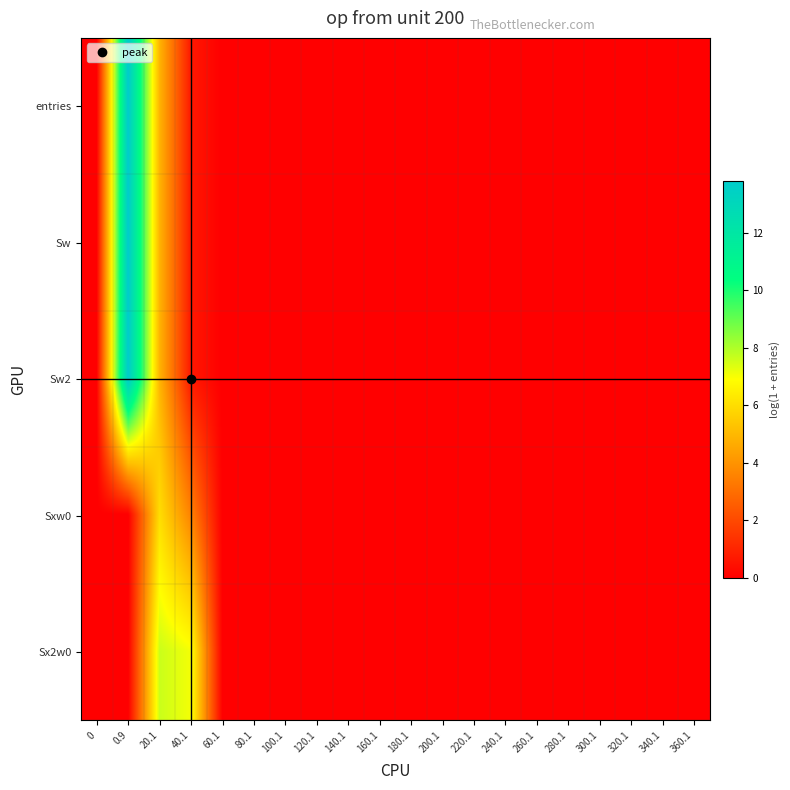

Count the number of data series in this chart.

5